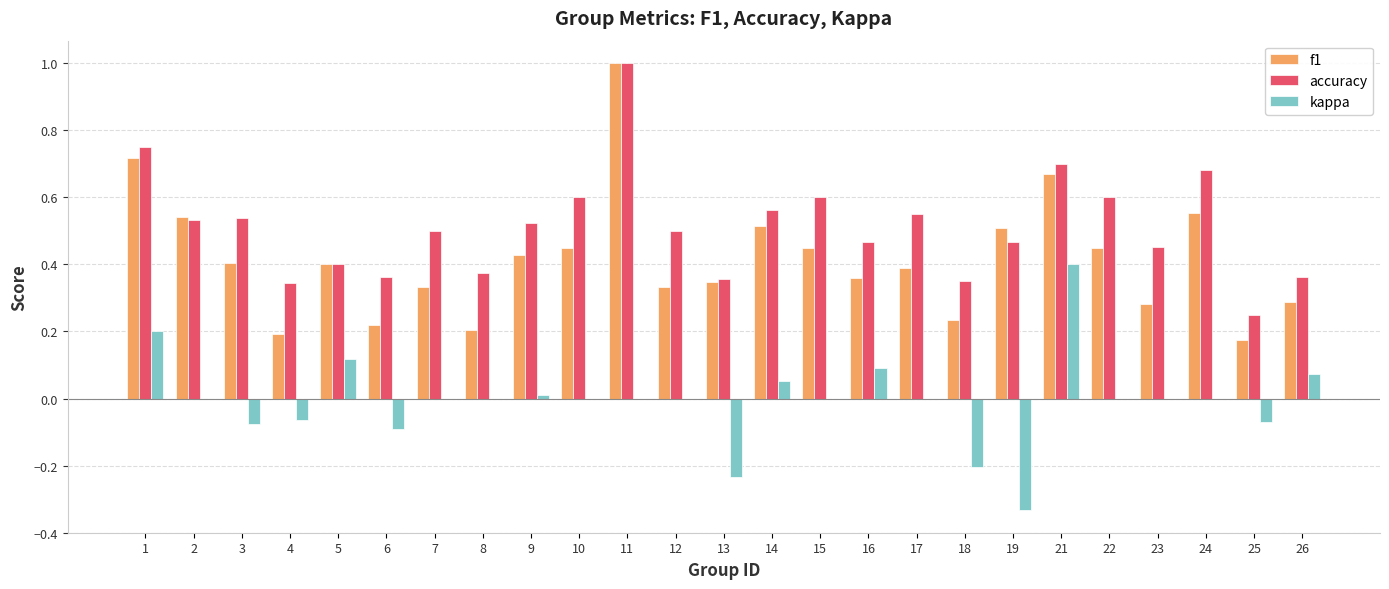

Which series has the largest total across all categories?

accuracy